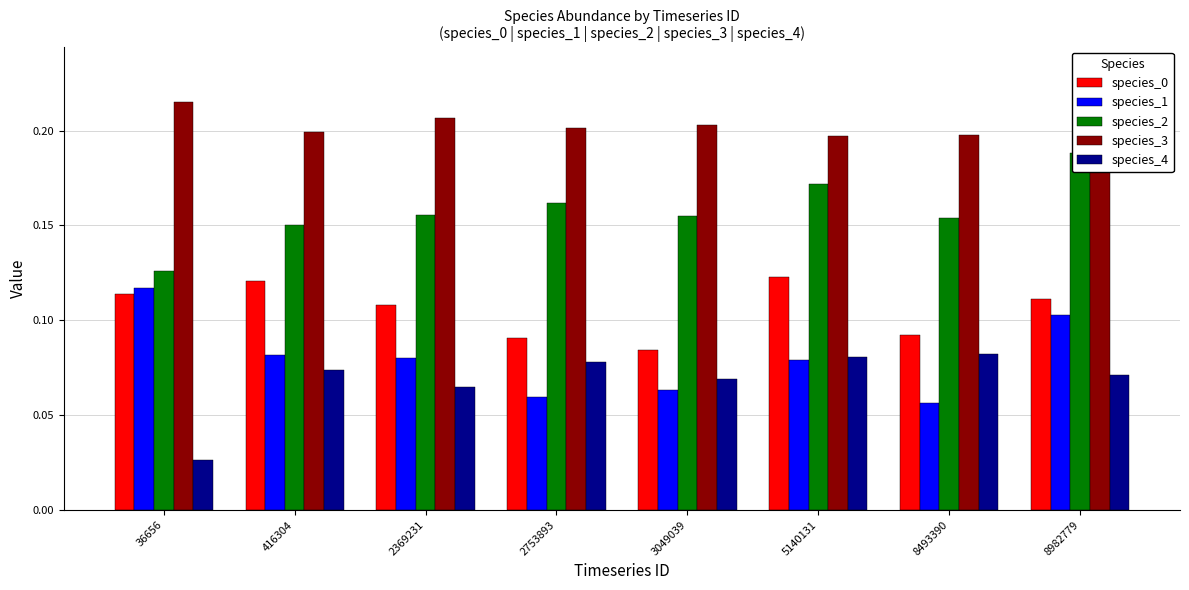

At which label is species_2 closest to 0?

36656